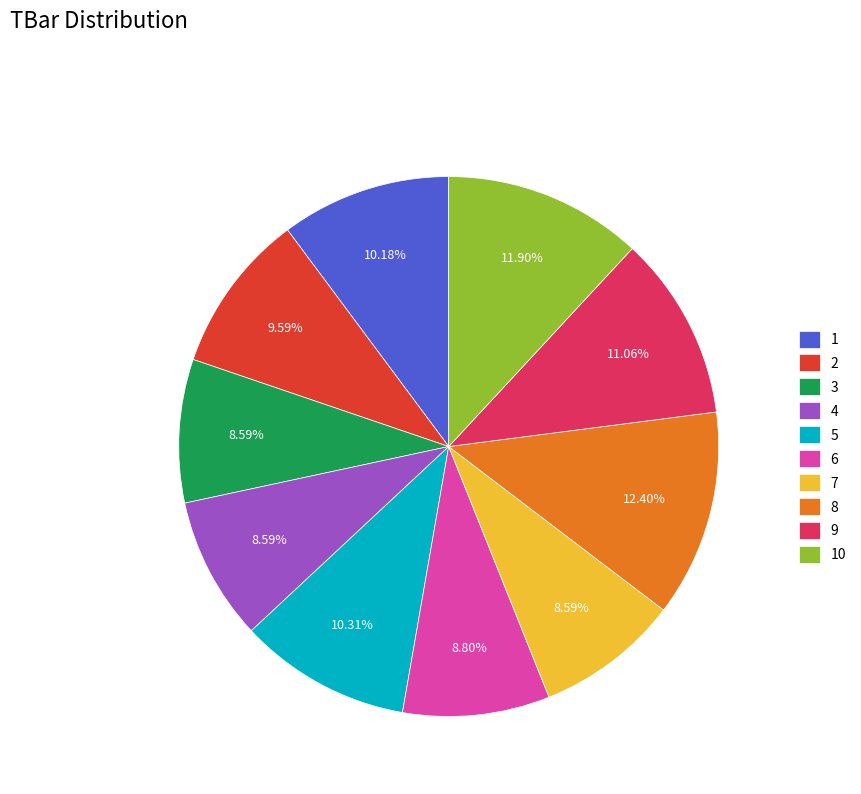

Approximately how many times larger is the value at 9 compared to 6?

1.3